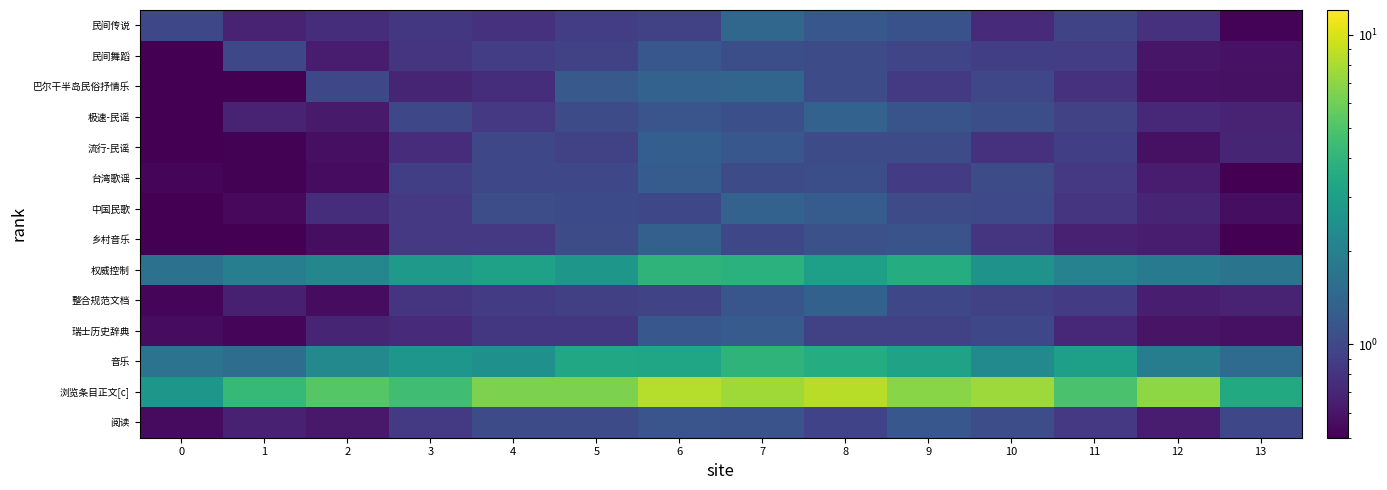

What is the difference between the highest and lowest values at 4?

5.7